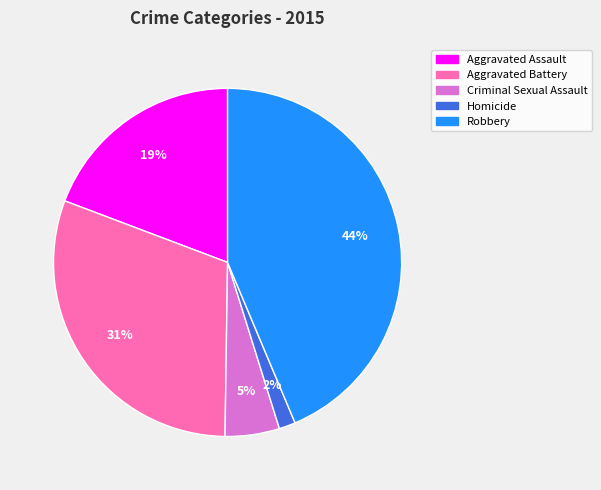

To the nearest percent, what percentage of the pie is Aggravated Assault?

19%